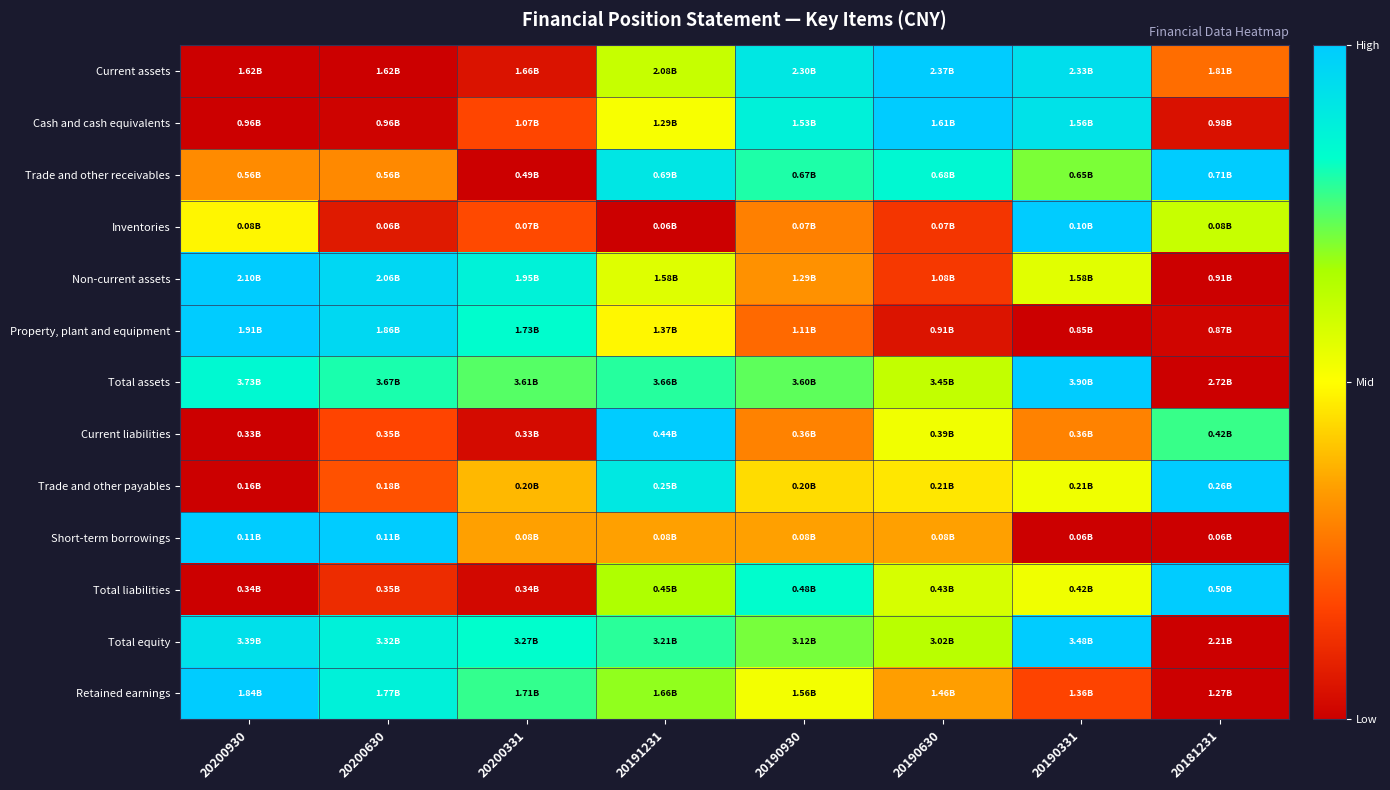

Reading right to left, what are all the values shown in this chart?

Current assets: 20181231=0.2	20190331=0.9	20190630=1.0	20190930=0.9	20191231=0.6	20200331=0.0	20200630=0.0	20200930=0.0
Cash and cash equivalents: 20181231=0.0	20190331=0.9	20190630=1.0	20190930=0.9	20191231=0.5	20200331=0.2	20200630=0.0	20200930=0.0
Trade and other receivables: 20181231=1.0	20190331=0.7	20190630=0.9	20190930=0.8	20191231=0.9	20200331=0.0	20200630=0.3	20200930=0.3
Inventories: 20181231=0.6	20190331=1.0	20190630=0.1	20190930=0.3	20191231=0.0	20200331=0.2	20200630=0.1	20200930=0.5
Non-current assets: 20181231=0.0	20190331=0.6	20190630=0.1	20190930=0.3	20191231=0.6	20200331=0.9	20200630=1.0	20200930=1.0
Property, plant and equipment: 20181231=0.0	20190331=0.0	20190630=0.1	20190930=0.2	20191231=0.5	20200331=0.8	20200630=1.0	20200930=1.0
Total assets: 20181231=0.0	20190331=1.0	20190630=0.6	20190930=0.7	20191231=0.8	20200331=0.7	20200630=0.8	20200930=0.9
Current liabilities: 20181231=0.8	20190331=0.3	20190630=0.5	20190930=0.3	20191231=1.0	20200331=0.0	20200630=0.2	20200930=0.0
Trade and other payables: 20181231=1.0	20190331=0.5	20190630=0.5	20190930=0.4	20191231=0.9	20200331=0.4	20200630=0.2	20200930=0.0
Short-term borrowings: 20181231=0.0	20190331=0.0	20190630=0.3	20190930=0.3	20191231=0.3	20200331=0.3	20200630=1.0	20200930=1.0
Total liabilities: 20181231=1.0	20190331=0.5	20190630=0.6	20190930=0.8	20191231=0.7	20200331=0.0	20200630=0.1	20200930=0.0
Total equity: 20181231=0.0	20190331=1.0	20190630=0.6	20190930=0.7	20191231=0.8	20200331=0.8	20200630=0.9	20200930=0.9
Retained earnings: 20181231=0.0	20190331=0.2	20190630=0.3	20190930=0.5	20191231=0.7	20200331=0.8	20200630=0.9	20200930=1.0